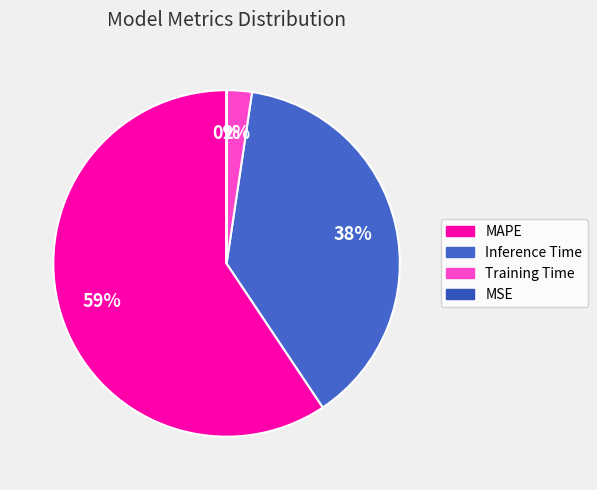

How many segments does this pie chart have?

4